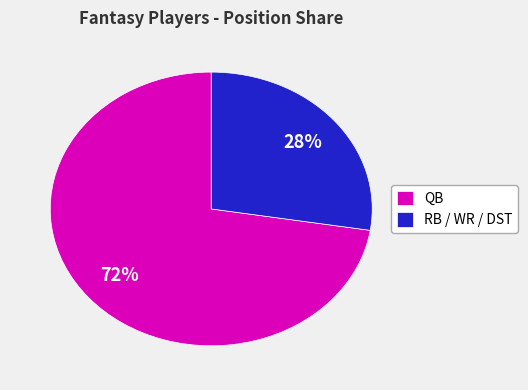

Is there a majority slice in this chart?

Yes